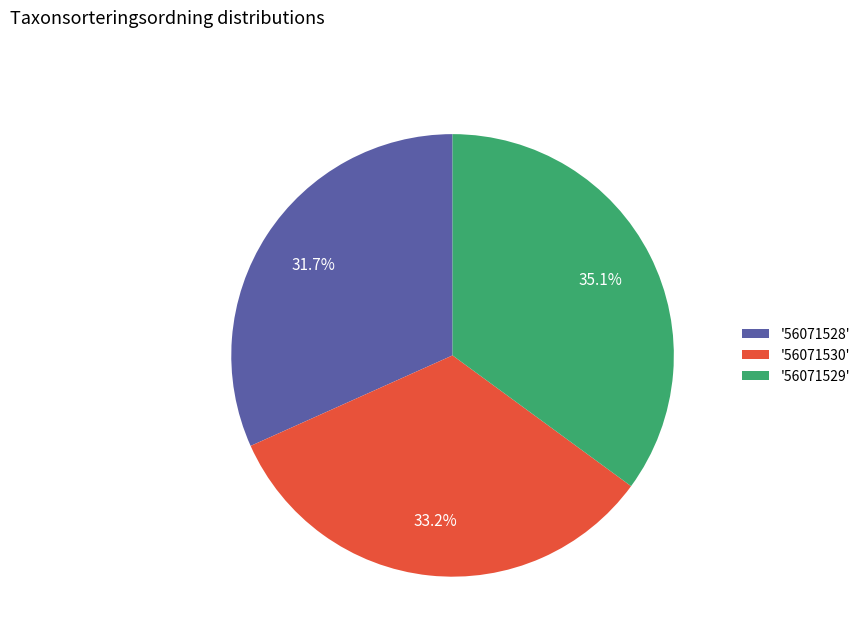

Does any single category account for the majority?

No